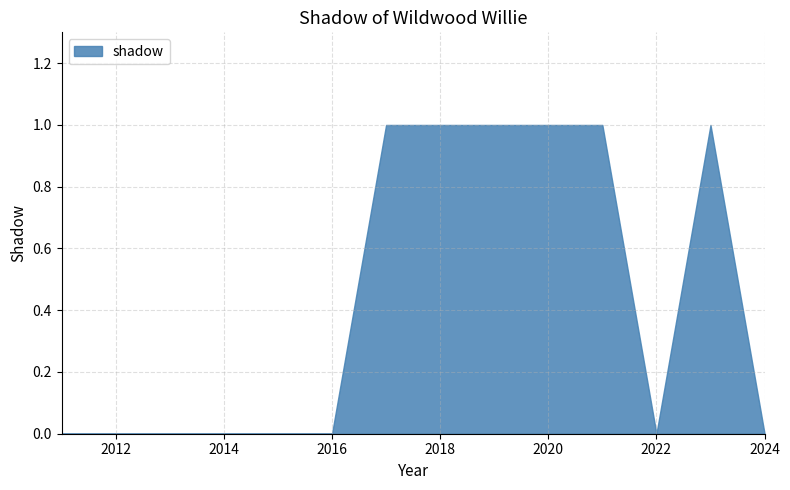

At which category does the data reach its first local valley?

2022